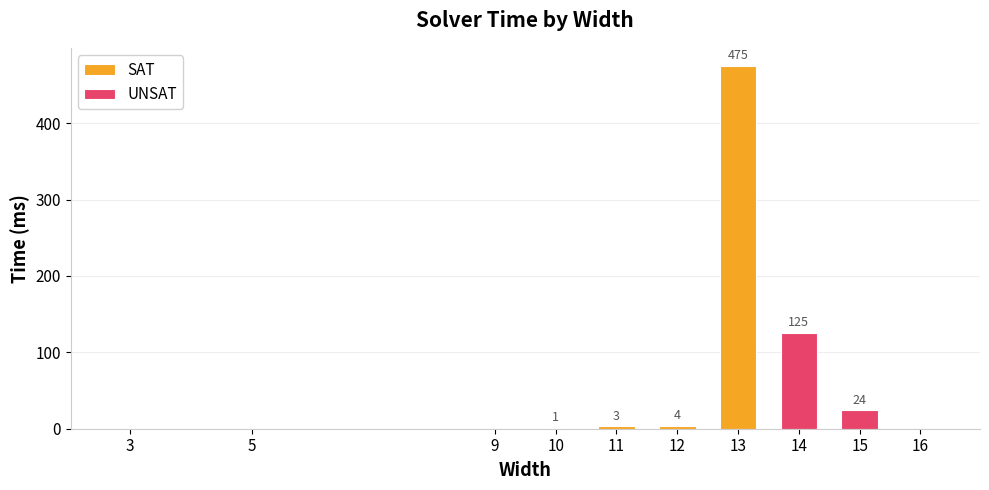

Which category has the lowest value across all series?

3